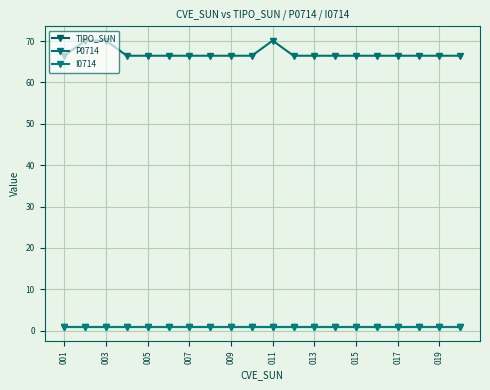

True or false: TIPO_SUN and I0714 cross at least once.

False